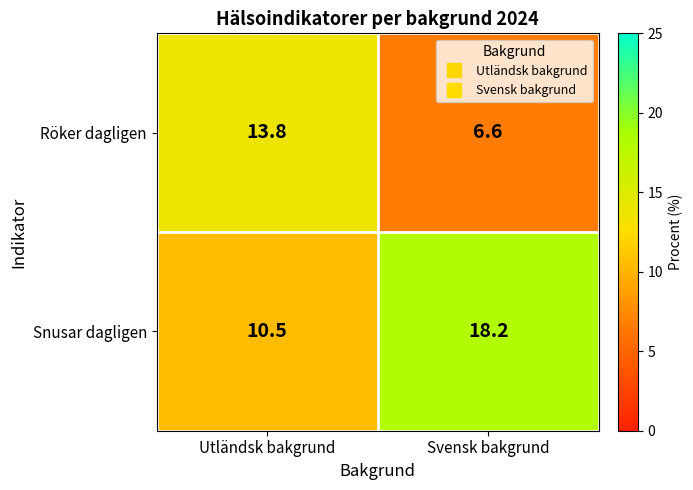

Reading left to right, what are all the values shown in this chart?

Röker dagligen: 13.8	6.6
Snusar dagligen: 10.5	18.2